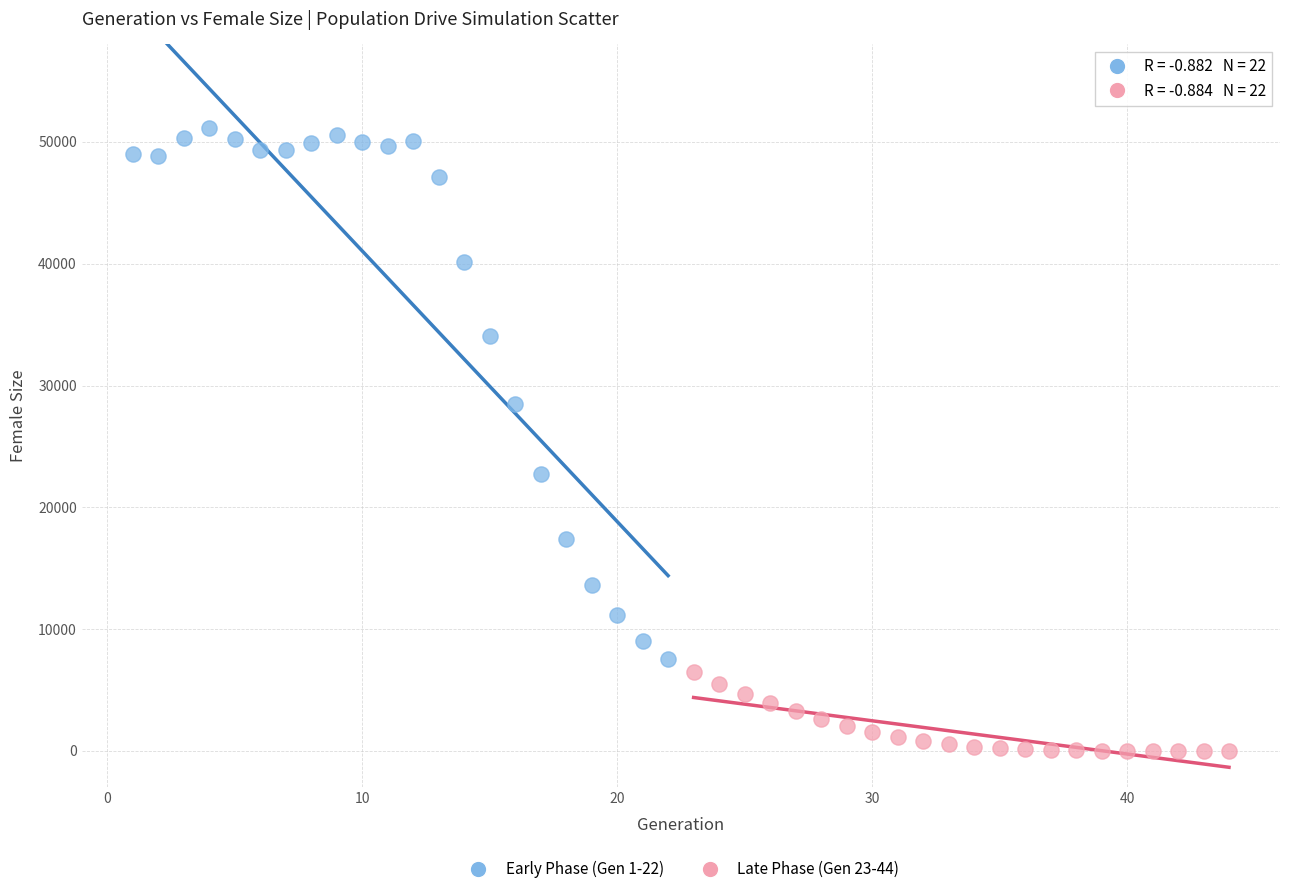

Which series contains the lowest Y value?

Late Phase (Gen 23-44)